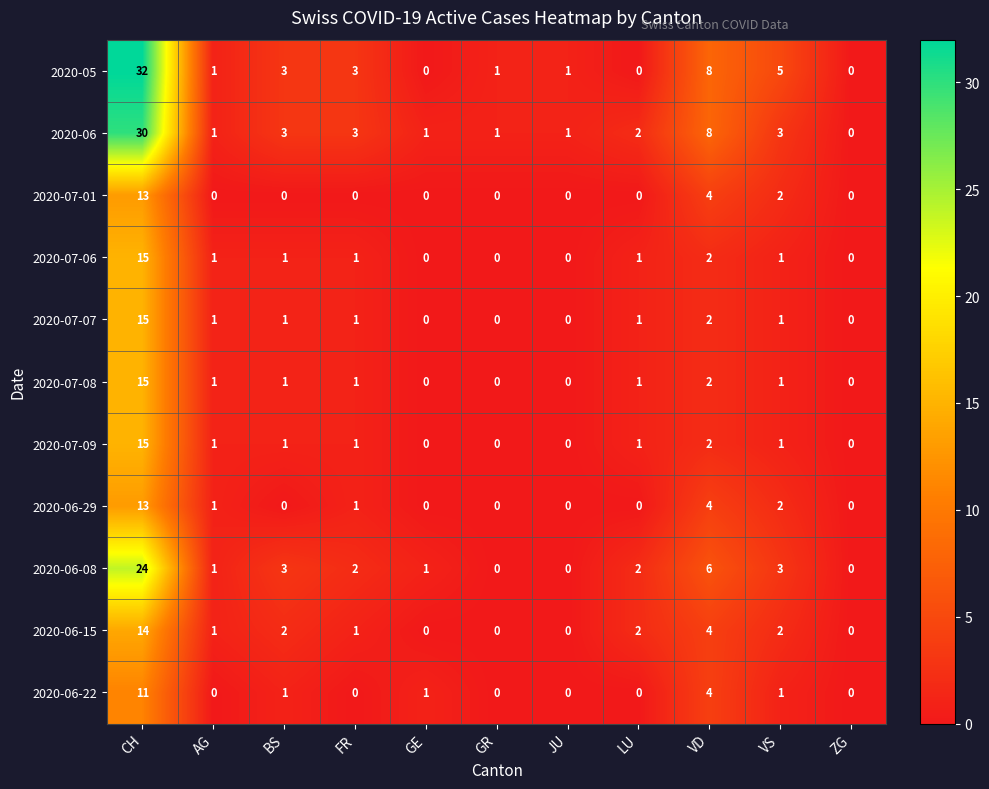

Which category has the highest value across all series?

CH